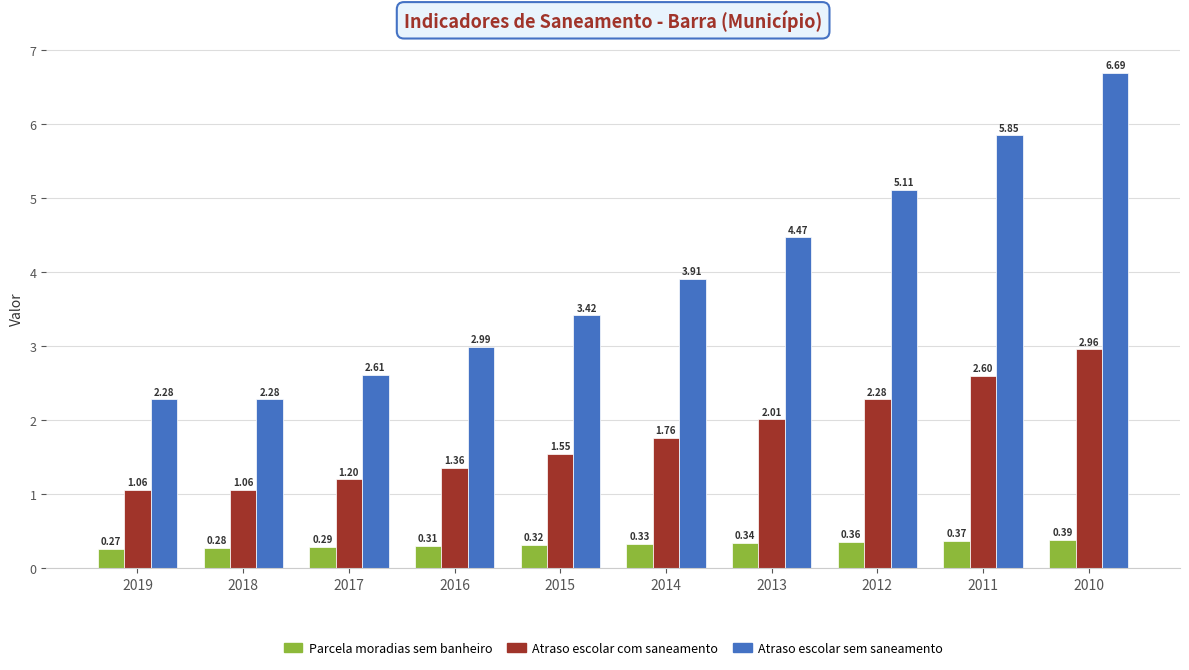

What is the spread (max minus min) of values at 2010?

6.3